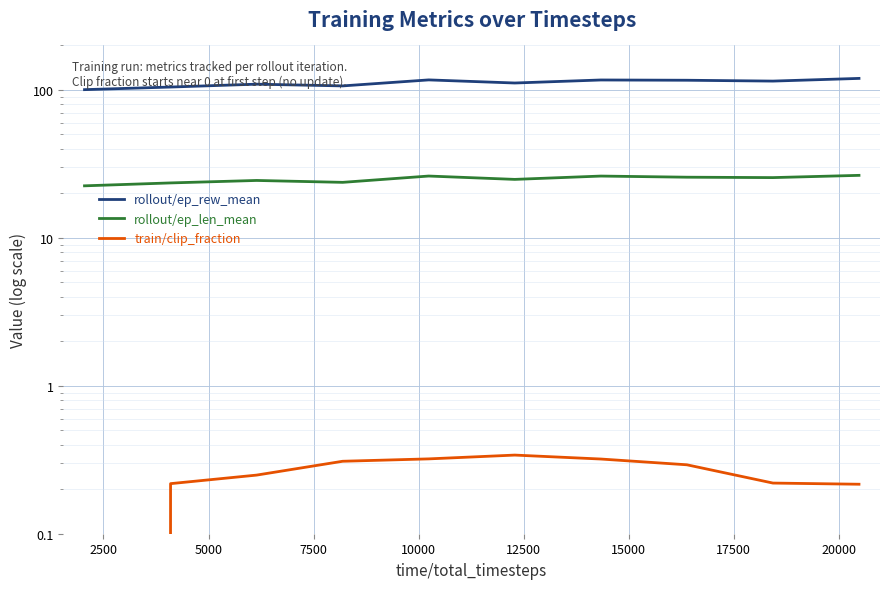

True or false: rollout/ep_rew_mean and train/clip_fraction cross at least once.

False